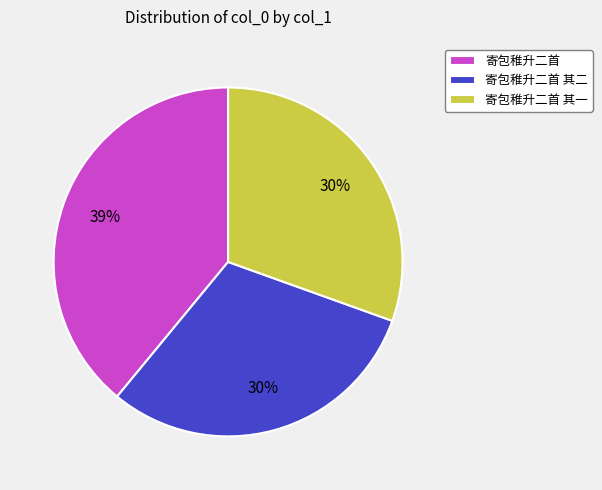

The 寄包稚升二首 其二 slice represents 30% of the pie. True or false?

True